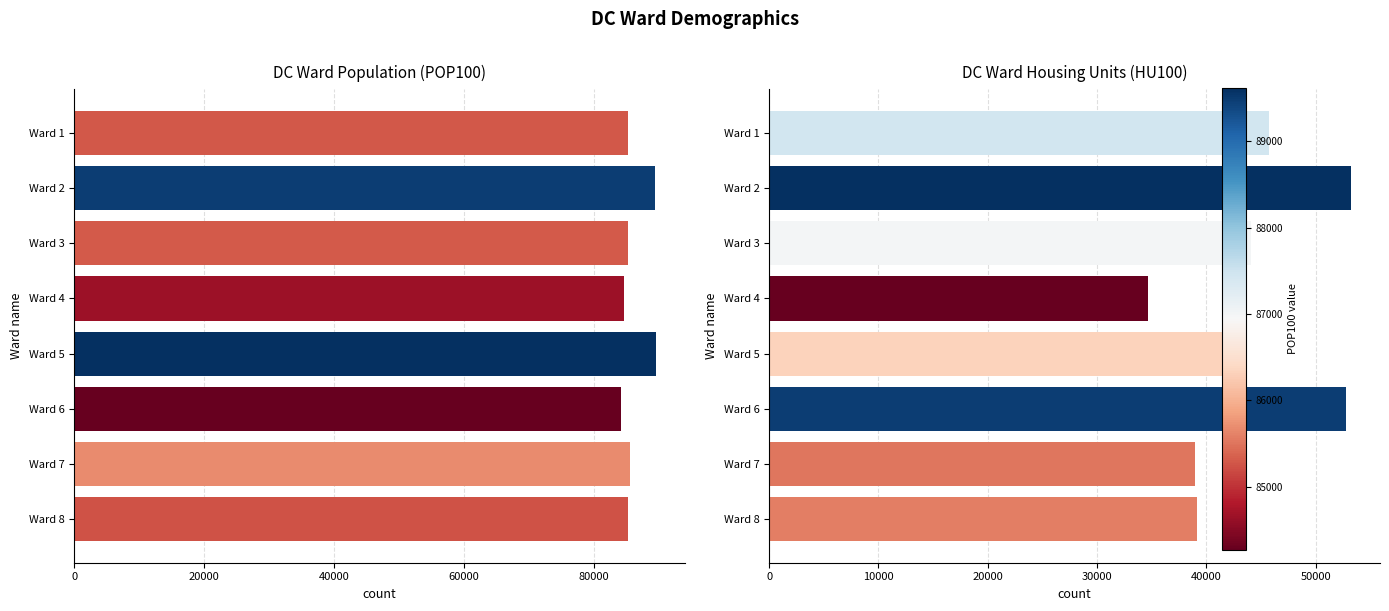

Is the value of POP100 at Ward 3 greater than the value of HU100 at Ward 5?

Yes